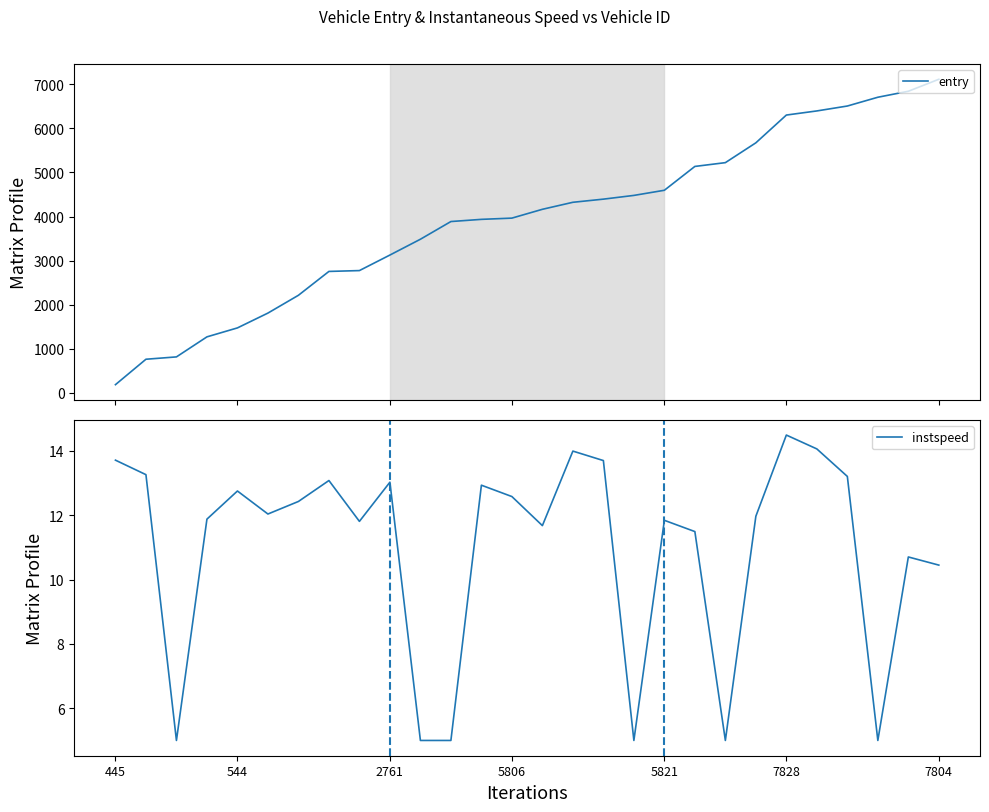

True or false: instspeed has a value of 7.3 at 7828.

False